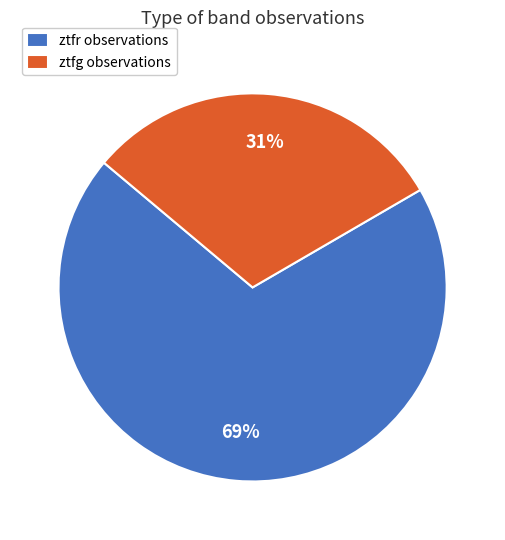

True or false: ztfr accounts for 69% of the total.

True